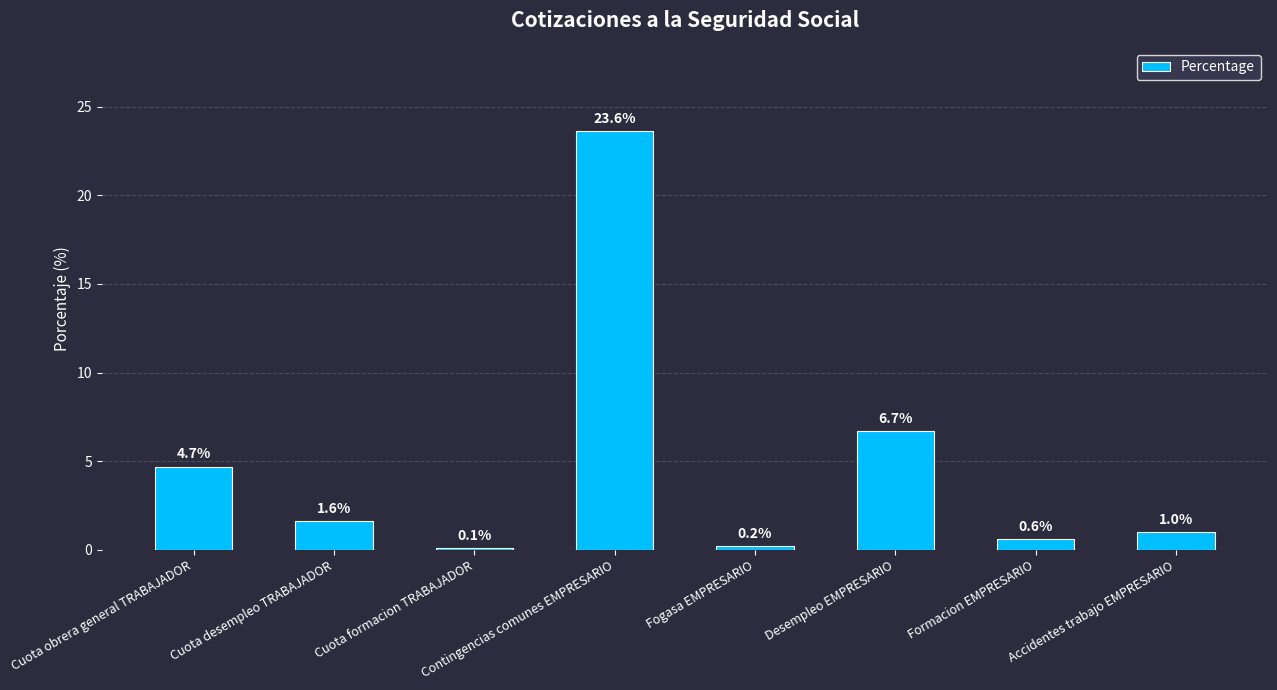

The chart shows a value of 4.7 at Cuota obrera general TRABAJADOR. True or false?

True